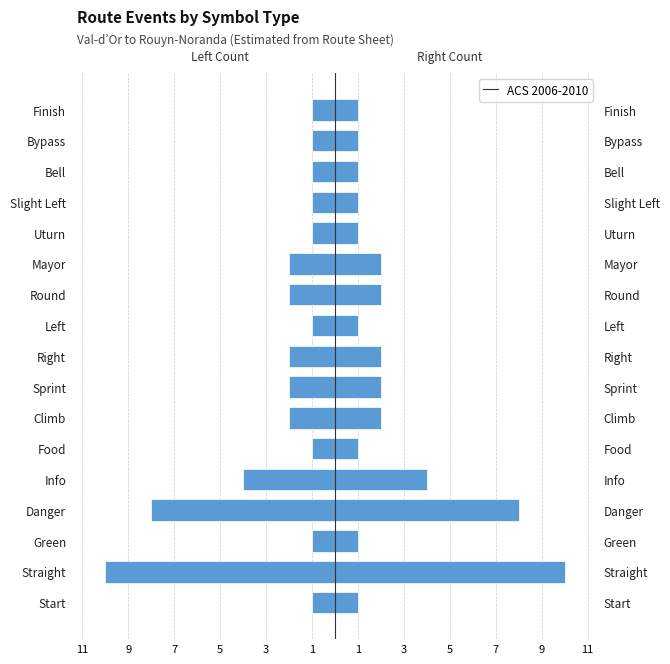

Between Bell and Left, which is larger?

Bell